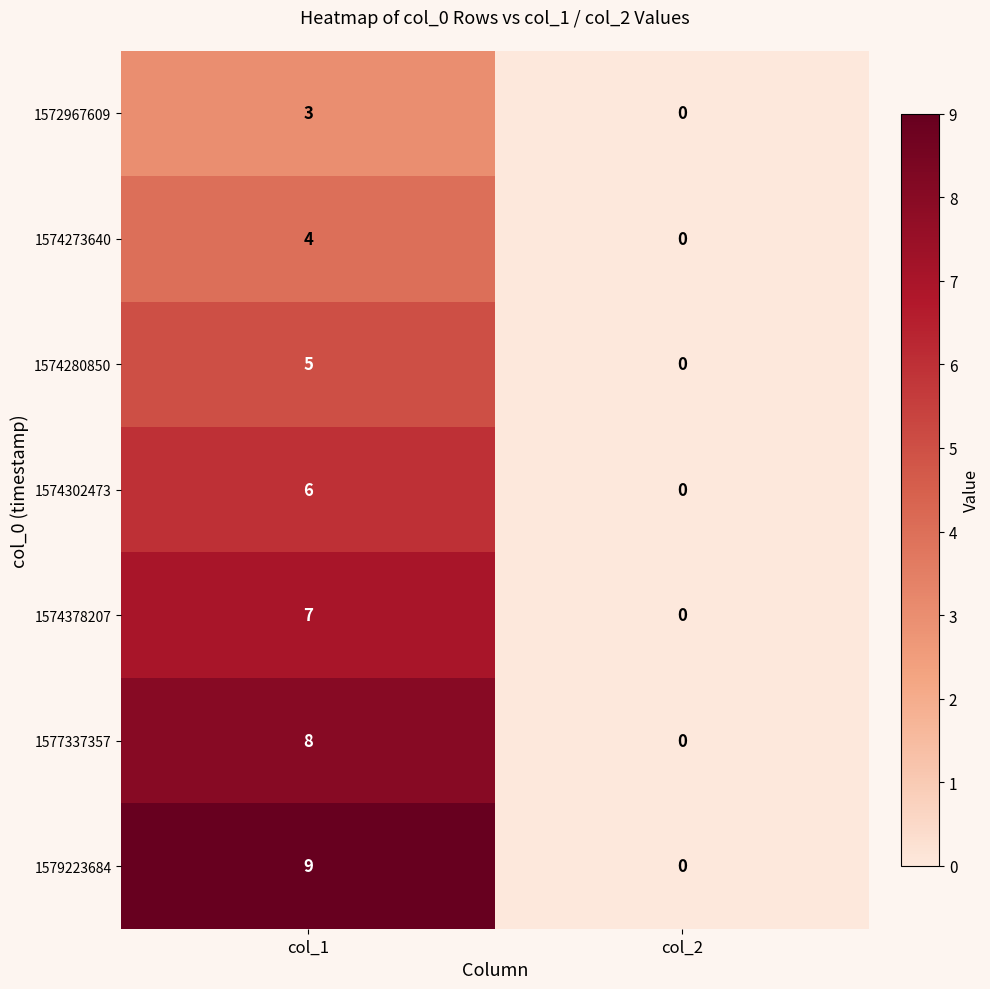

Between col_1 and col_2, which series saw the biggest shift?

1579223684